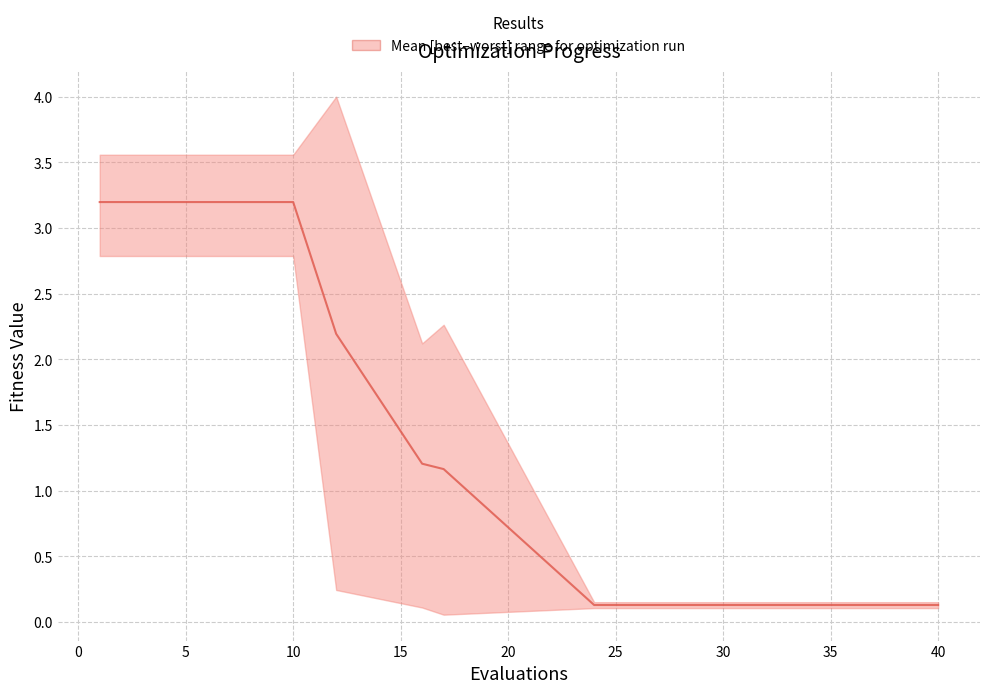

Reading left to right, list all the values displayed in this chart.

3.2	3.2	3.2	2.2	1.2	1.2	0.1	0.1	0.1	0.1	0.1	0.1	0.1	0.1	0.1